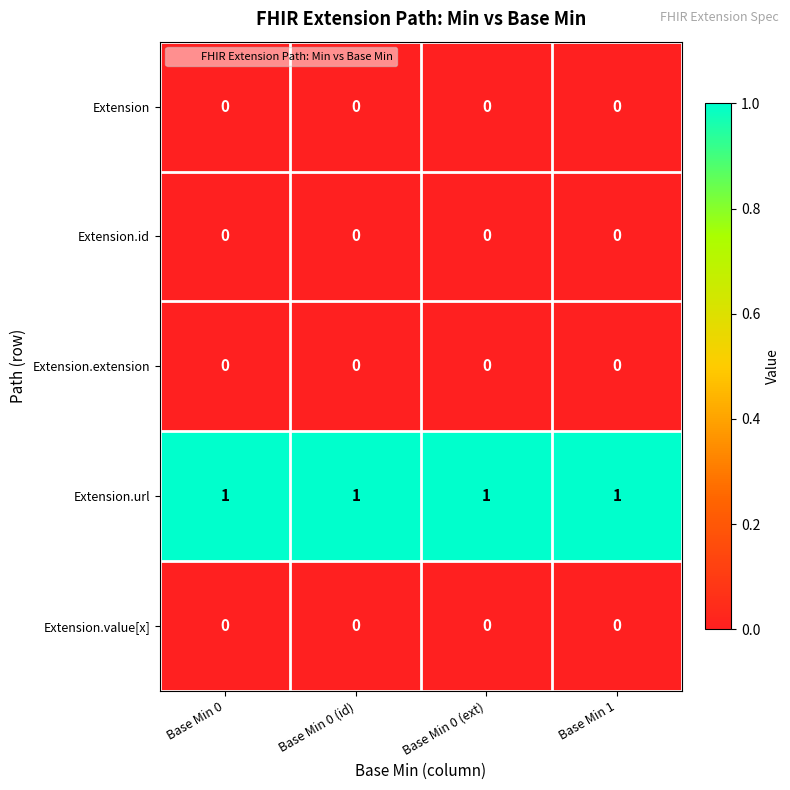

True or false: Extension.url has a value of 1 at Base Min 0.

True